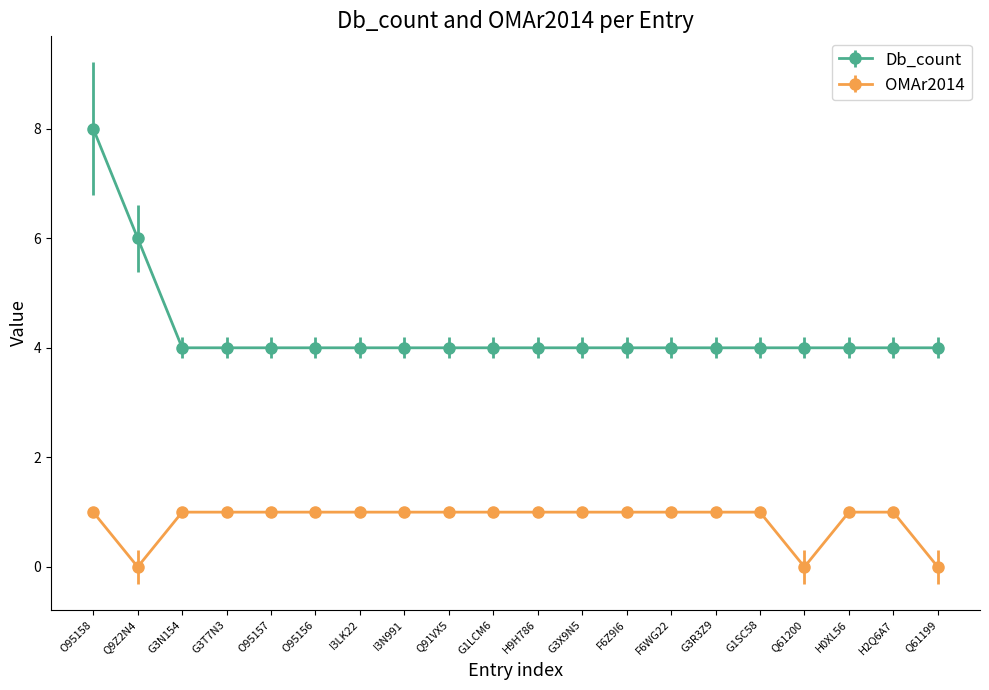

What are all the series names shown in the legend?

Db_count, OMAr2014